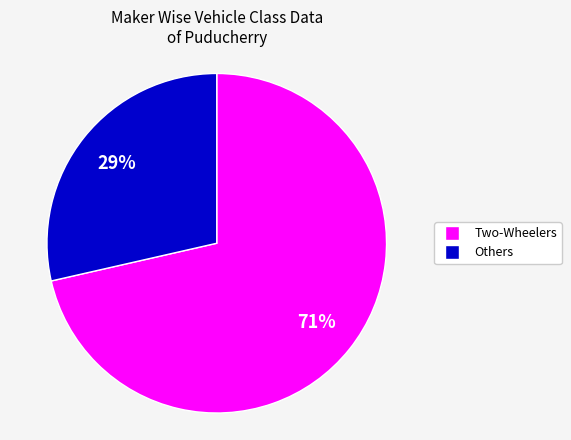

Does any single category account for the majority?

Yes